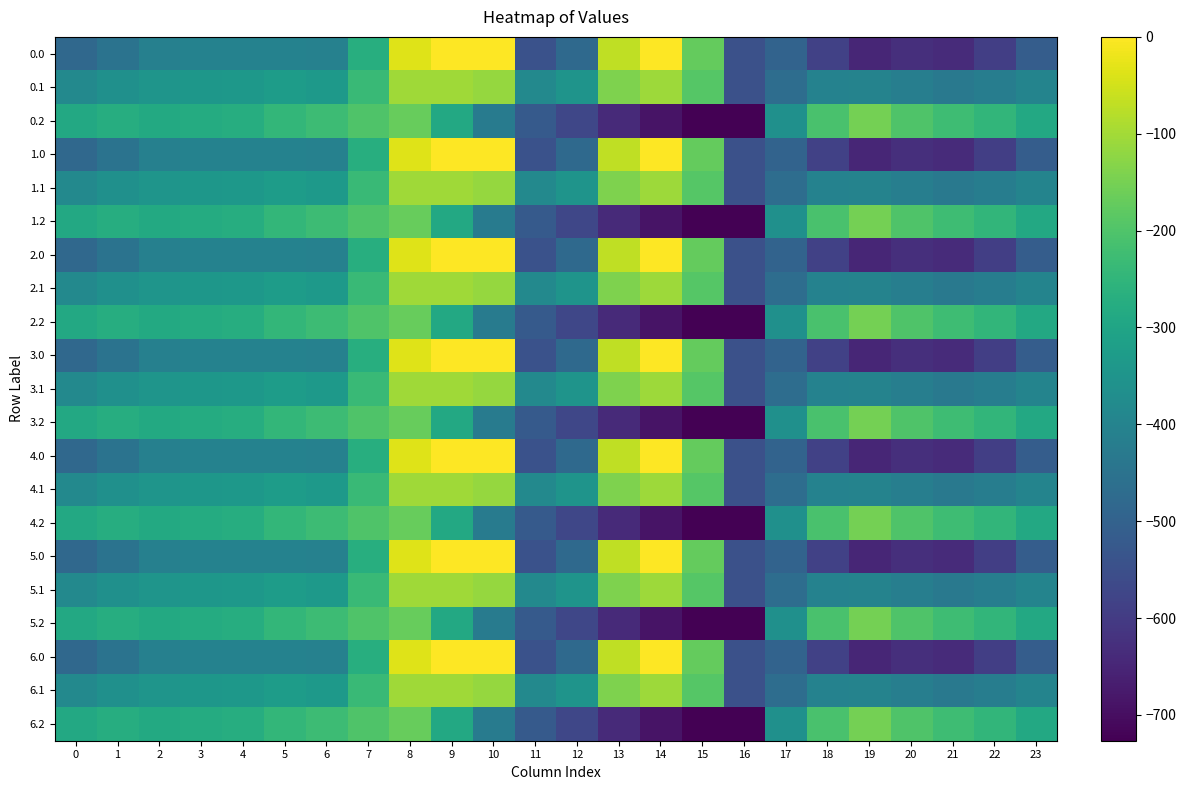

Reading right to left, what are all the values shown in this chart?

0.0: 23=-511.3	22=-592.3	21=-638.4	20=-629.9	19=-649.2	18=-586.7	17=-494.8	16=-545.4	15=-172.8	14=-0.3	13=-70.2	12=-477.2	11=-544.3	10=0.0	9=0.0	8=-35.0	7=-270.7	6=-408.0	5=-403.8	4=-404.9	3=-404.4	2=-410.3	1=-449.5	0=-482.0
0.1: 23=-399.4	22=-419.9	21=-432.4	20=-414.5	19=-400.2	18=-405.4	17=-466.6	16=-547.3	15=-190.4	14=-105.5	13=-141.2	12=-350.8	11=-384.7	10=-114.0	9=-104.8	8=-102.3	7=-234.9	6=-332.2	5=-325.7	4=-339.6	3=-342.7	2=-347.9	1=-361.1	0=-384.6
0.2: 23=-287.5	22=-247.4	21=-226.4	20=-199.2	19=-151.0	18=-210.0	17=-362.4	16=-726.6	15=-725.8	14=-687.4	13=-640.4	12=-571.2	11=-520.6	10=-423.5	9=-288.5	8=-169.5	7=-199.0	6=-228.8	5=-245.0	4=-274.4	3=-281.0	2=-285.5	1=-272.7	0=-287.1
1.0: 23=-511.3	22=-592.3	21=-638.4	20=-629.9	19=-649.2	18=-586.7	17=-494.8	16=-545.4	15=-172.8	14=-0.3	13=-70.2	12=-477.2	11=-544.3	10=0.0	9=0.0	8=-35.0	7=-270.7	6=-408.0	5=-403.8	4=-404.9	3=-404.4	2=-410.3	1=-449.5	0=-482.0
1.1: 23=-399.4	22=-419.9	21=-432.4	20=-414.5	19=-400.2	18=-405.4	17=-466.6	16=-547.3	15=-190.4	14=-105.5	13=-141.2	12=-350.8	11=-384.7	10=-114.0	9=-104.8	8=-102.3	7=-234.9	6=-332.2	5=-325.7	4=-339.6	3=-342.7	2=-347.9	1=-361.1	0=-384.6
1.2: 23=-287.5	22=-247.4	21=-226.4	20=-199.2	19=-151.0	18=-210.0	17=-362.4	16=-726.6	15=-725.8	14=-687.4	13=-640.4	12=-571.2	11=-520.6	10=-423.5	9=-288.5	8=-169.5	7=-199.0	6=-228.8	5=-245.0	4=-274.4	3=-281.0	2=-285.5	1=-272.7	0=-287.1
2.0: 23=-511.3	22=-592.3	21=-638.4	20=-629.9	19=-649.2	18=-586.7	17=-494.8	16=-545.4	15=-172.8	14=-0.3	13=-70.2	12=-477.2	11=-544.3	10=0.0	9=0.0	8=-35.0	7=-270.7	6=-408.0	5=-403.8	4=-404.9	3=-404.4	2=-410.3	1=-449.5	0=-482.0
2.1: 23=-399.4	22=-419.9	21=-432.4	20=-414.5	19=-400.2	18=-405.4	17=-466.6	16=-547.3	15=-190.4	14=-105.5	13=-141.2	12=-350.8	11=-384.7	10=-114.0	9=-104.8	8=-102.3	7=-234.9	6=-332.2	5=-325.7	4=-339.6	3=-342.7	2=-347.9	1=-361.1	0=-384.6
2.2: 23=-287.5	22=-247.4	21=-226.4	20=-199.2	19=-151.0	18=-210.0	17=-362.4	16=-726.6	15=-725.8	14=-687.4	13=-640.4	12=-571.2	11=-520.6	10=-423.5	9=-288.5	8=-169.5	7=-199.0	6=-228.8	5=-245.0	4=-274.4	3=-281.0	2=-285.5	1=-272.7	0=-287.1
3.0: 23=-511.3	22=-592.3	21=-638.4	20=-629.9	19=-649.2	18=-586.7	17=-494.8	16=-545.4	15=-172.8	14=-0.3	13=-70.2	12=-477.2	11=-544.3	10=0.0	9=0.0	8=-35.0	7=-270.7	6=-408.0	5=-403.8	4=-404.9	3=-404.4	2=-410.3	1=-449.5	0=-482.0
3.1: 23=-399.4	22=-419.9	21=-432.4	20=-414.5	19=-400.2	18=-405.4	17=-466.6	16=-547.3	15=-190.4	14=-105.5	13=-141.2	12=-350.8	11=-384.7	10=-114.0	9=-104.8	8=-102.3	7=-234.9	6=-332.2	5=-325.7	4=-339.6	3=-342.7	2=-347.9	1=-361.1	0=-384.6
3.2: 23=-287.5	22=-247.4	21=-226.4	20=-199.2	19=-151.0	18=-210.0	17=-362.4	16=-726.6	15=-725.8	14=-687.4	13=-640.4	12=-571.2	11=-520.6	10=-423.5	9=-288.5	8=-169.5	7=-199.0	6=-228.8	5=-245.0	4=-274.4	3=-281.0	2=-285.5	1=-272.7	0=-287.1
4.0: 23=-511.3	22=-592.3	21=-638.4	20=-629.9	19=-649.2	18=-586.7	17=-494.8	16=-545.4	15=-172.8	14=-0.3	13=-70.2	12=-477.2	11=-544.3	10=0.0	9=0.0	8=-35.0	7=-270.7	6=-408.0	5=-403.8	4=-404.9	3=-404.4	2=-410.3	1=-449.5	0=-482.0
4.1: 23=-399.4	22=-419.9	21=-432.4	20=-414.5	19=-400.2	18=-405.4	17=-466.6	16=-547.3	15=-190.4	14=-105.5	13=-141.2	12=-350.8	11=-384.7	10=-114.0	9=-104.8	8=-102.3	7=-234.9	6=-332.2	5=-325.7	4=-339.6	3=-342.7	2=-347.9	1=-361.1	0=-384.6
4.2: 23=-287.5	22=-247.4	21=-226.4	20=-199.2	19=-151.0	18=-210.0	17=-362.4	16=-726.6	15=-725.8	14=-687.4	13=-640.4	12=-571.2	11=-520.6	10=-423.5	9=-288.5	8=-169.5	7=-199.0	6=-228.8	5=-245.0	4=-274.4	3=-281.0	2=-285.5	1=-272.7	0=-287.1
5.0: 23=-511.3	22=-592.3	21=-638.4	20=-629.9	19=-649.2	18=-586.7	17=-494.8	16=-545.4	15=-172.8	14=-0.3	13=-70.2	12=-477.2	11=-544.3	10=0.0	9=0.0	8=-35.0	7=-270.7	6=-408.0	5=-403.8	4=-404.9	3=-404.4	2=-410.3	1=-449.5	0=-482.0
5.1: 23=-399.4	22=-419.9	21=-432.4	20=-414.5	19=-400.2	18=-405.4	17=-466.6	16=-547.3	15=-190.4	14=-105.5	13=-141.2	12=-350.8	11=-384.7	10=-114.0	9=-104.8	8=-102.3	7=-234.9	6=-332.2	5=-325.7	4=-339.6	3=-342.7	2=-347.9	1=-361.1	0=-384.6
5.2: 23=-287.5	22=-247.4	21=-226.4	20=-199.2	19=-151.0	18=-210.0	17=-362.4	16=-726.6	15=-725.8	14=-687.4	13=-640.4	12=-571.2	11=-520.6	10=-423.5	9=-288.5	8=-169.5	7=-199.0	6=-228.8	5=-245.0	4=-274.4	3=-281.0	2=-285.5	1=-272.7	0=-287.1
6.0: 23=-511.3	22=-592.3	21=-638.4	20=-629.9	19=-649.2	18=-586.7	17=-494.8	16=-545.4	15=-172.8	14=-0.3	13=-70.2	12=-477.2	11=-544.3	10=0.0	9=0.0	8=-35.0	7=-270.7	6=-408.0	5=-403.8	4=-404.9	3=-404.4	2=-410.3	1=-449.5	0=-482.0
6.1: 23=-399.4	22=-419.9	21=-432.4	20=-414.5	19=-400.2	18=-405.4	17=-466.6	16=-547.3	15=-190.4	14=-105.5	13=-141.2	12=-350.8	11=-384.7	10=-114.0	9=-104.8	8=-102.3	7=-234.9	6=-332.2	5=-325.7	4=-339.6	3=-342.7	2=-347.9	1=-361.1	0=-384.6
6.2: 23=-287.5	22=-247.4	21=-226.4	20=-199.2	19=-151.0	18=-210.0	17=-362.4	16=-726.6	15=-725.8	14=-687.4	13=-640.4	12=-571.2	11=-520.6	10=-423.5	9=-288.5	8=-169.5	7=-199.0	6=-228.8	5=-245.0	4=-274.4	3=-281.0	2=-285.5	1=-272.7	0=-287.1